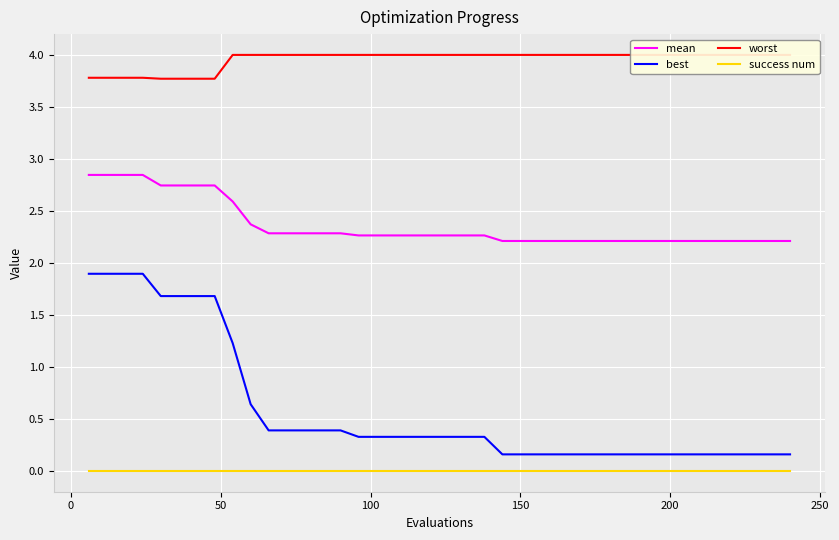

What is the maximum value for best?

1.9